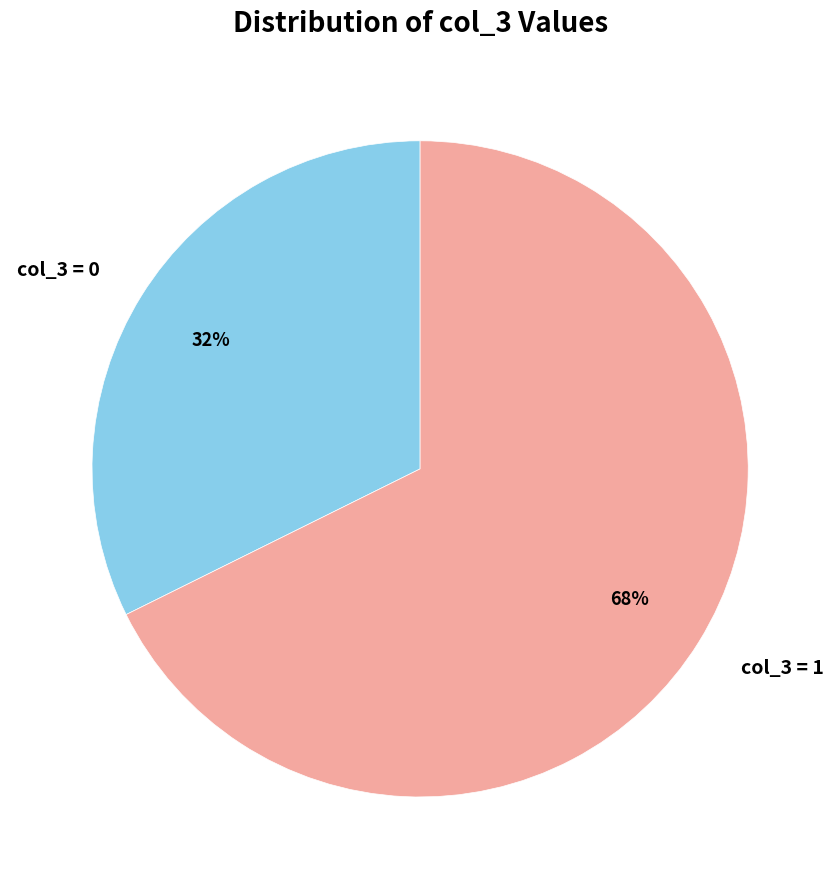

What is the ratio of the value at col_3 = 0 to the value at col_3 = 1?

0.5